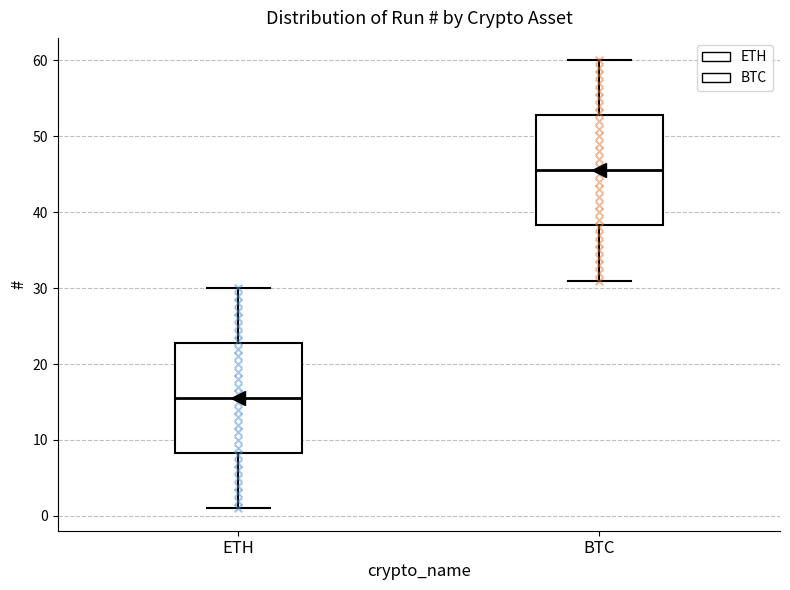

Which box has the lowest median line?

ETH